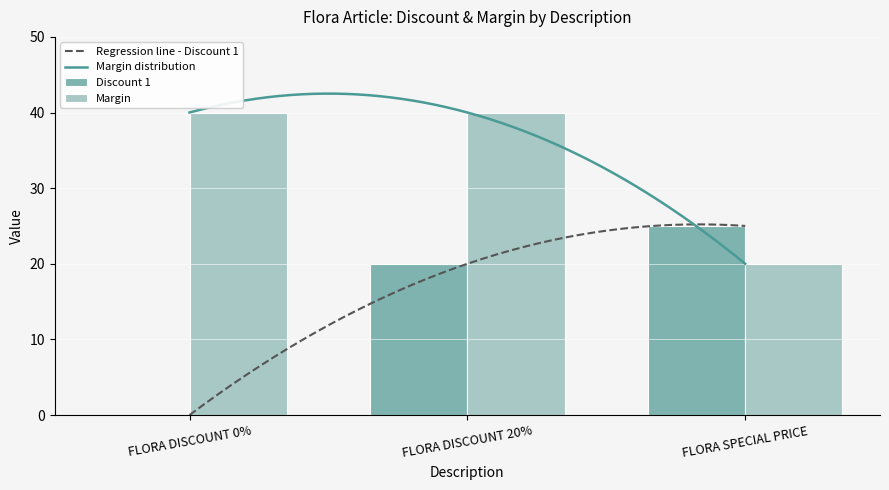

Does the chart contain stacked bars?

No